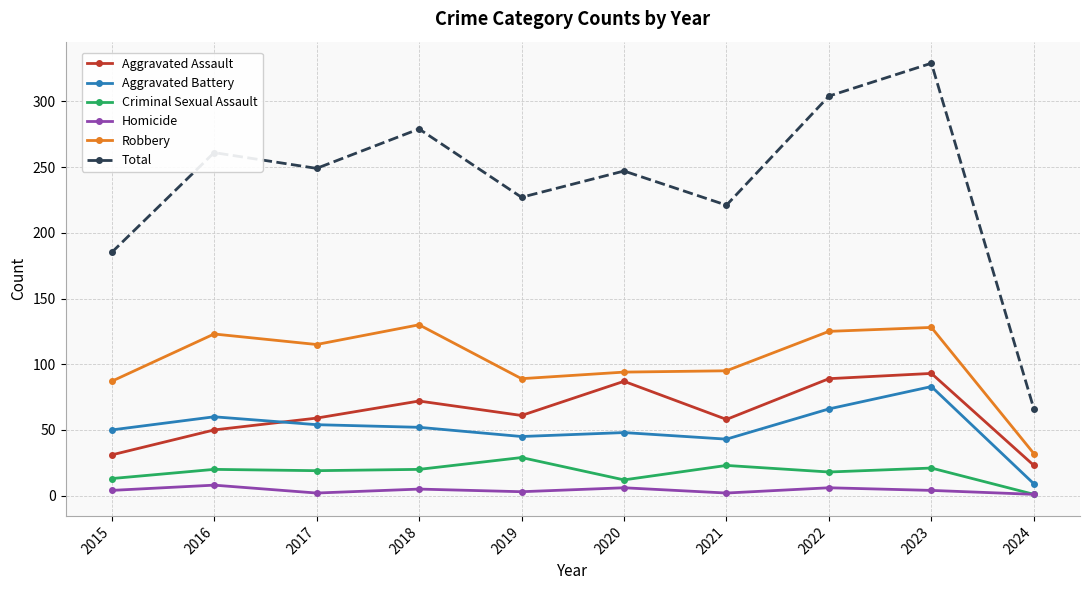

How many data points does each series have?

10